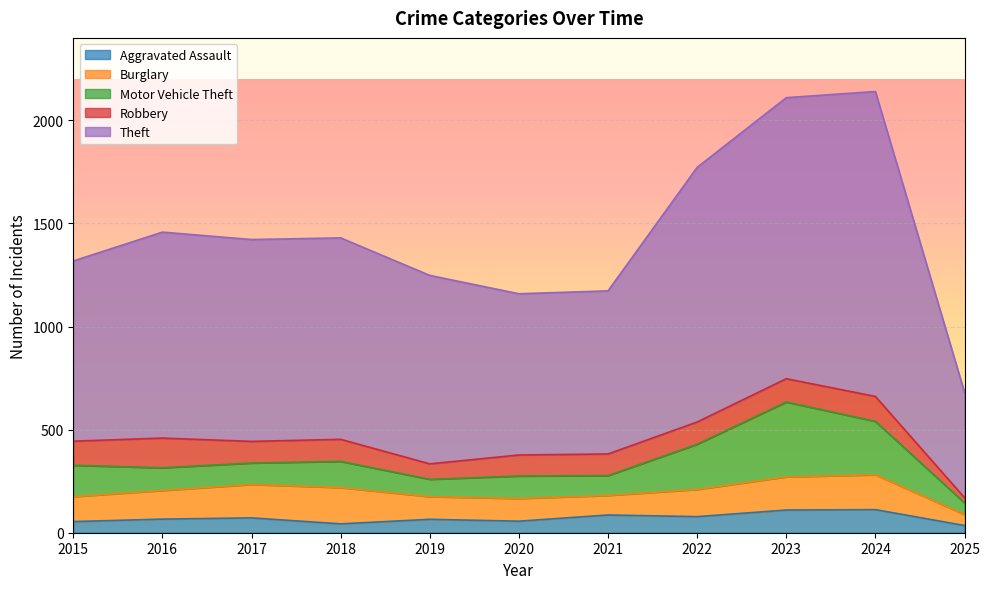

Rank the categories by Robbery value from highest to lowest.

2016, 2024, 2015, 2023, 2022, 2018, 2017, 2021, 2020, 2019, 2025